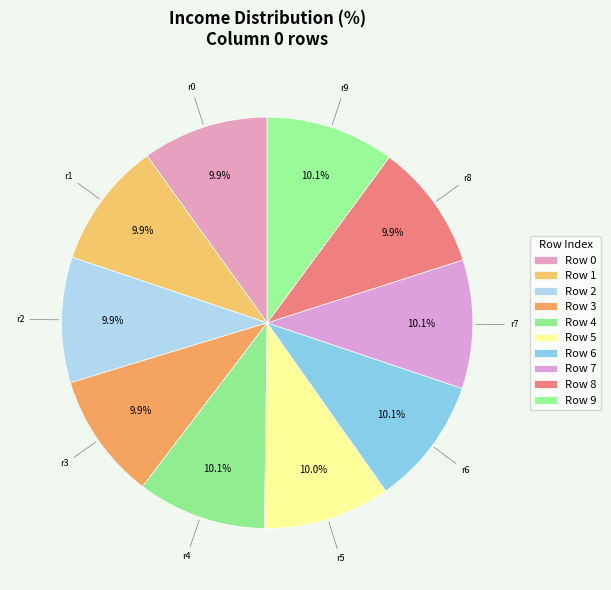

How many segments does this pie chart have?

10